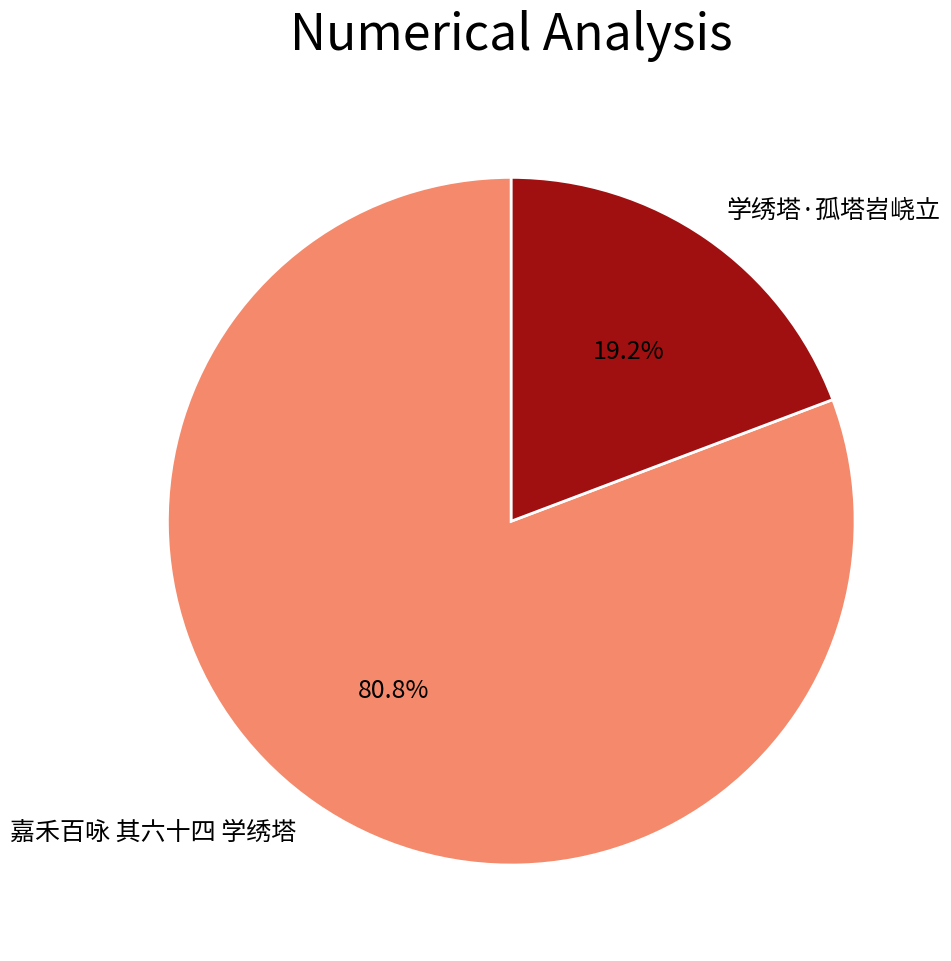

What percentage is the 嘉禾百咏 其六十四 学绣塔 slice, to the nearest percent?

81%